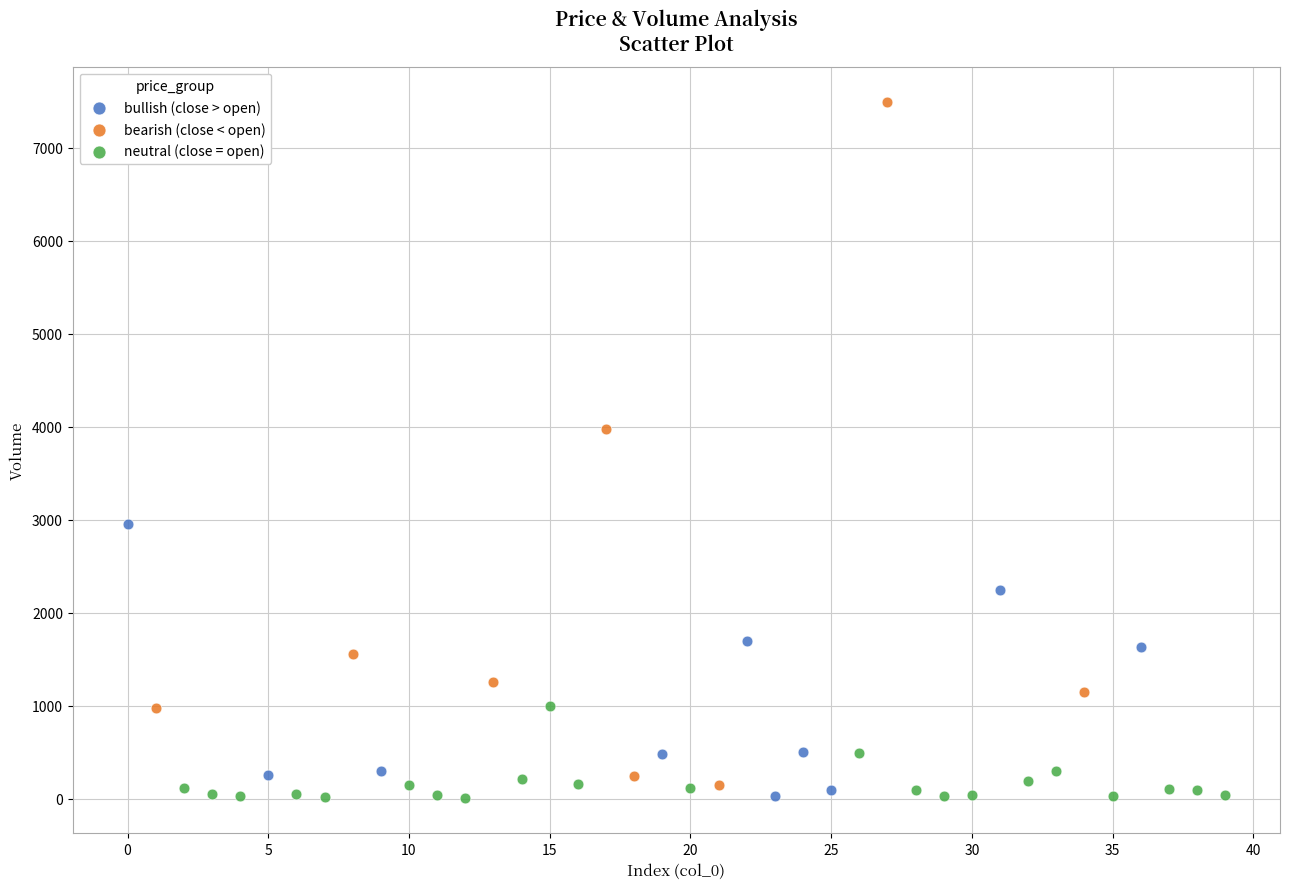

Which series reaches the maximum Y coordinate?

bearish (close < open)